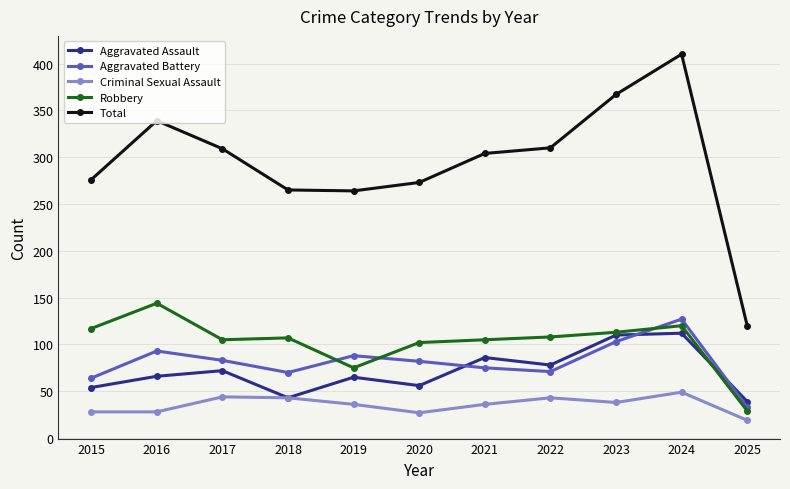

The Total series shows 120 at 2025. True or false?

True